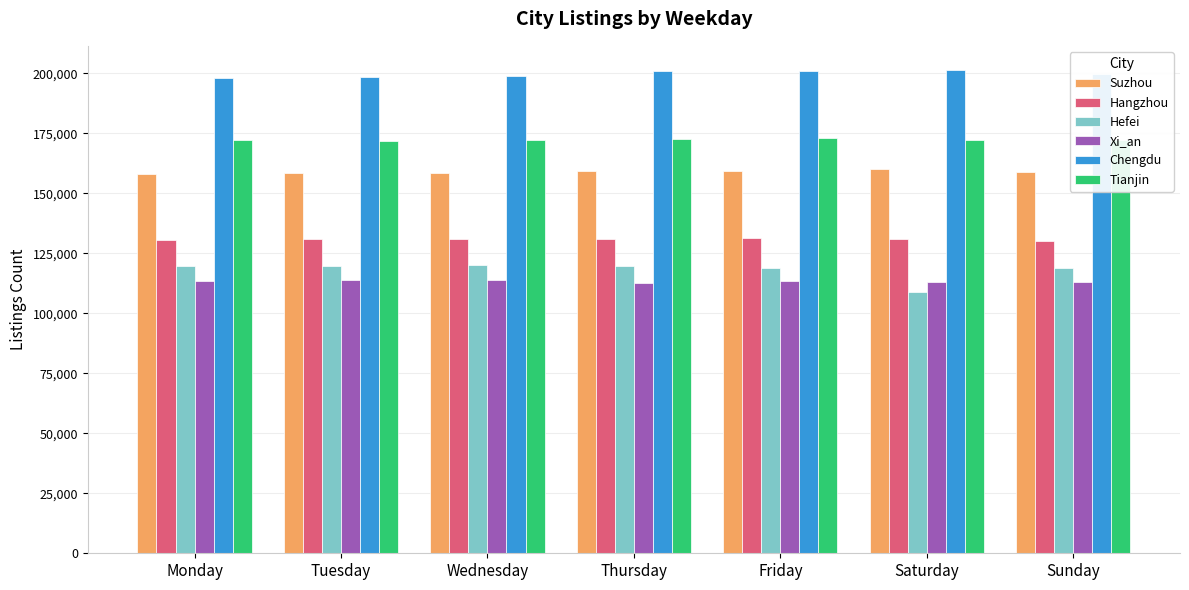

What is the average value of the Hefei series?

118038